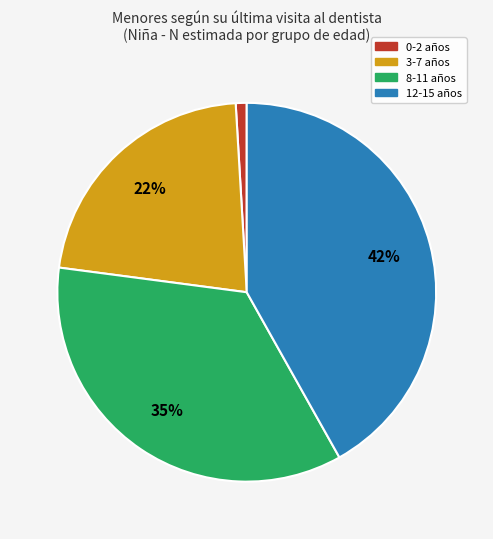

What percentage is the 0-2 slice, to the nearest percent?

1%